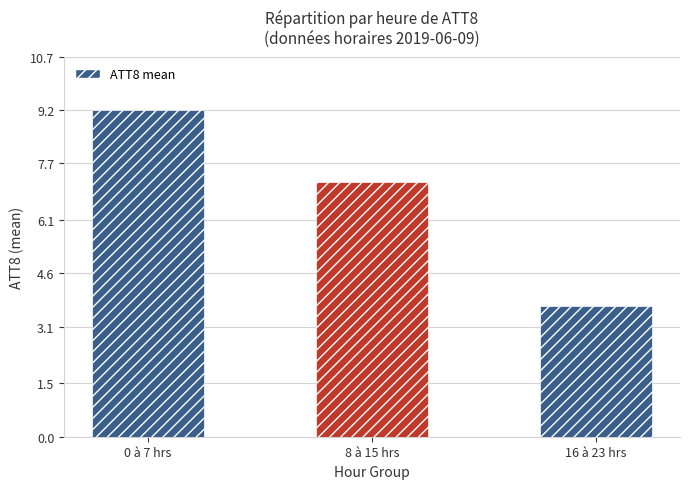

Reading left to right, extract all data points from this chart.

0 à 7 hrs=9.2	8 à 15 hrs=7.2	16 à 23 hrs=3.7